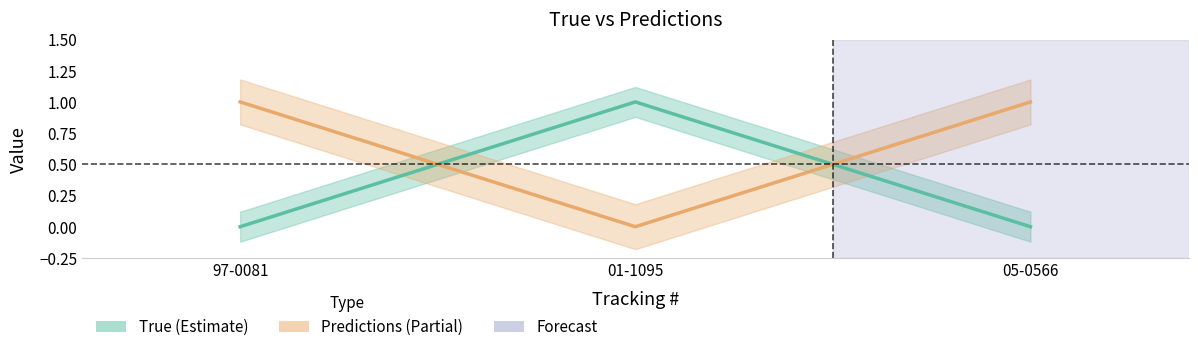

List the series in order of their overall mean, lowest first.

True, Predictions